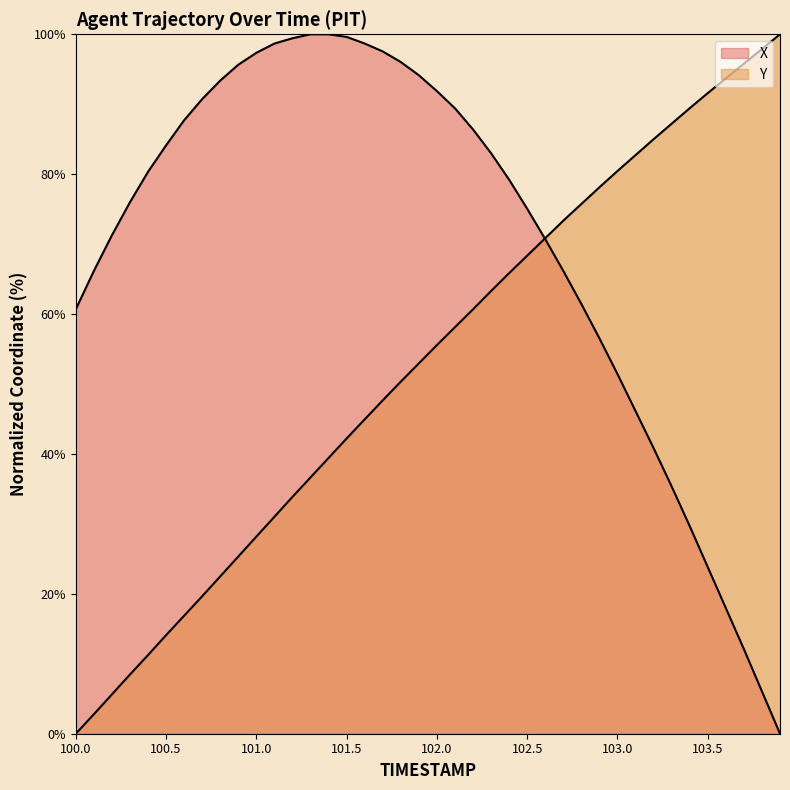

How many lines are shown in the chart?

2